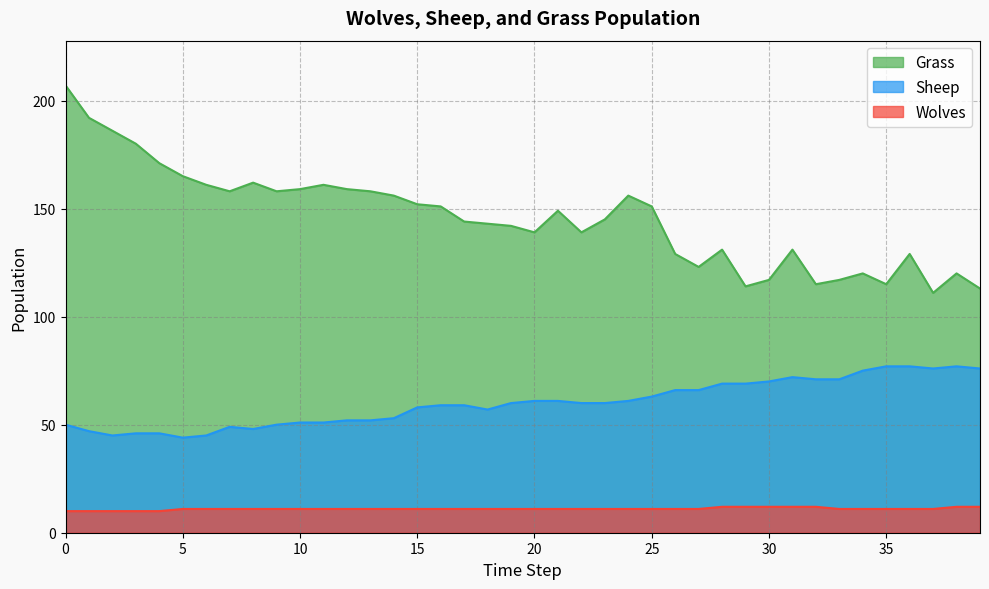

Rank the series at 21 from highest to lowest value.

Grass, Sheep, Wolves